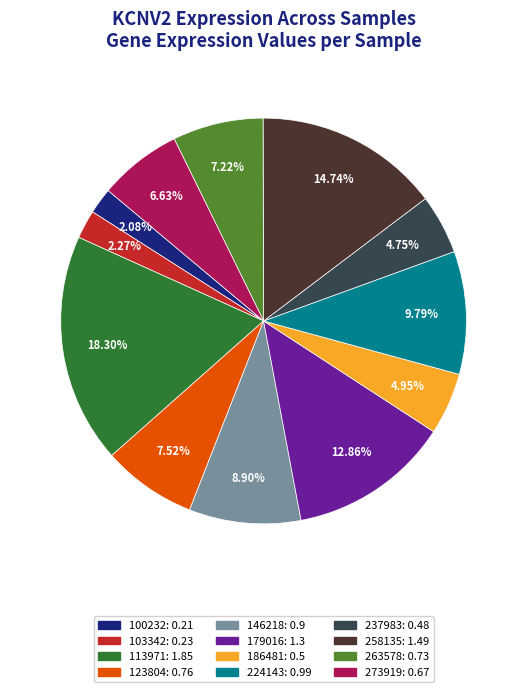

How many slices are in this pie chart?

12